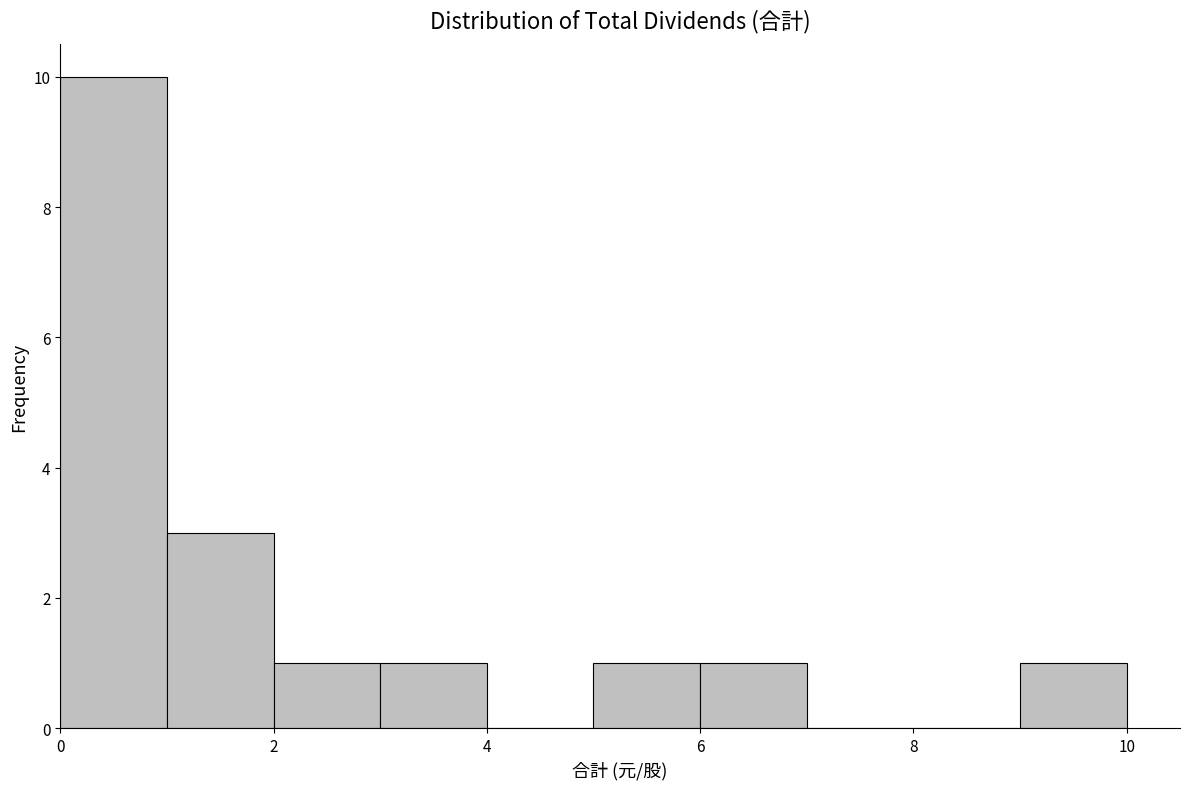

What is the height of the bar covering 6 to 7 on the x-axis? The values are not printed on the chart, so give them approximately, as read against the axis.

1